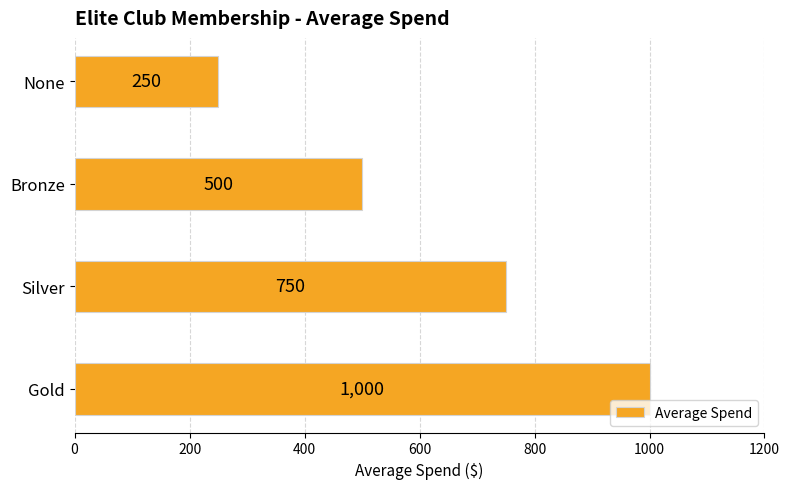

The value at Bronze is 500. True or false?

True